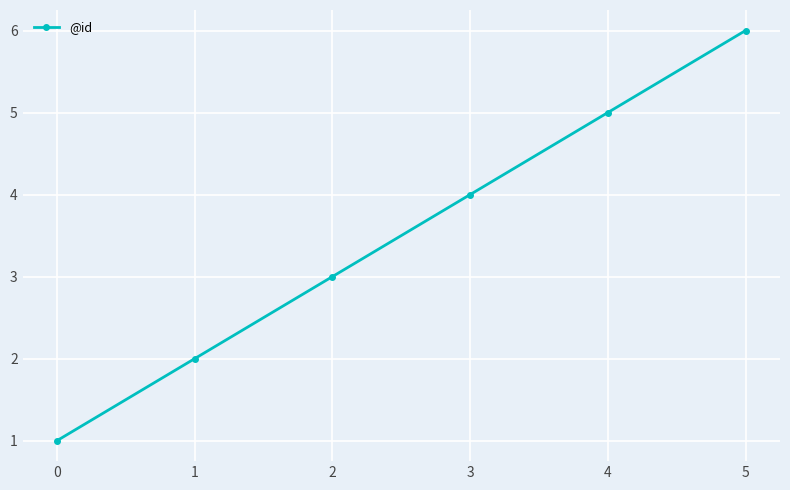

True or false: there are more than 1 points higher than both neighbors.

False